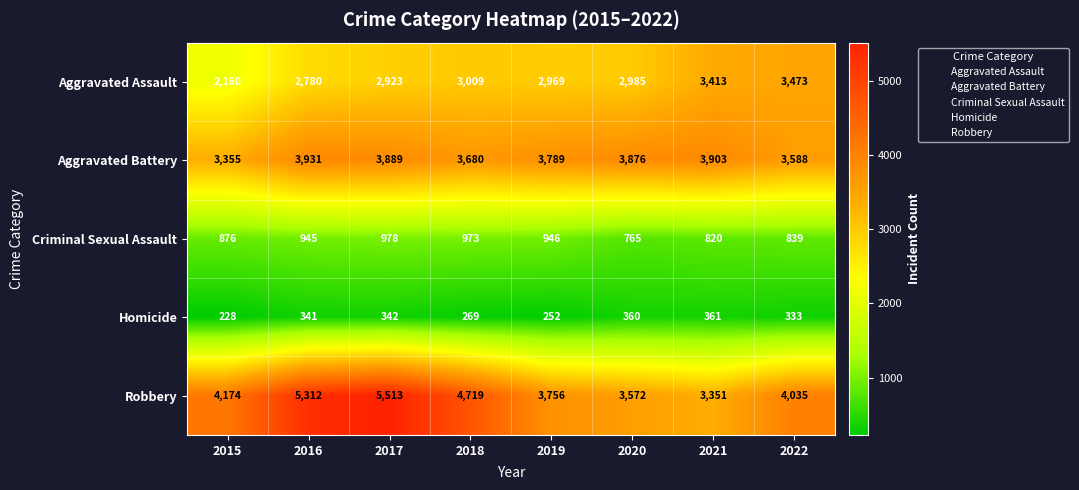

Which series has the largest range (max minus min)?

Robbery